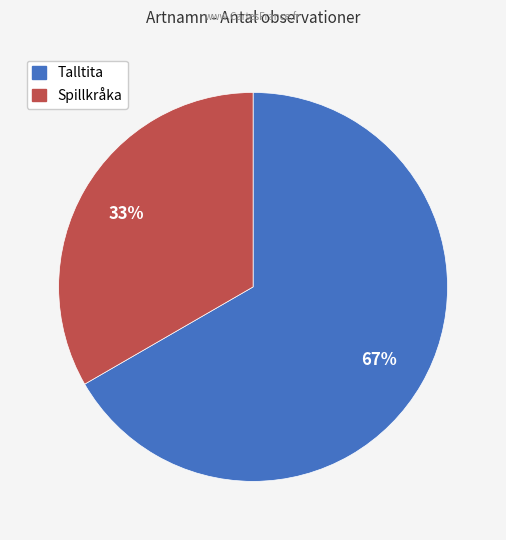

Is it true that Talltita is 81% of the pie?

False